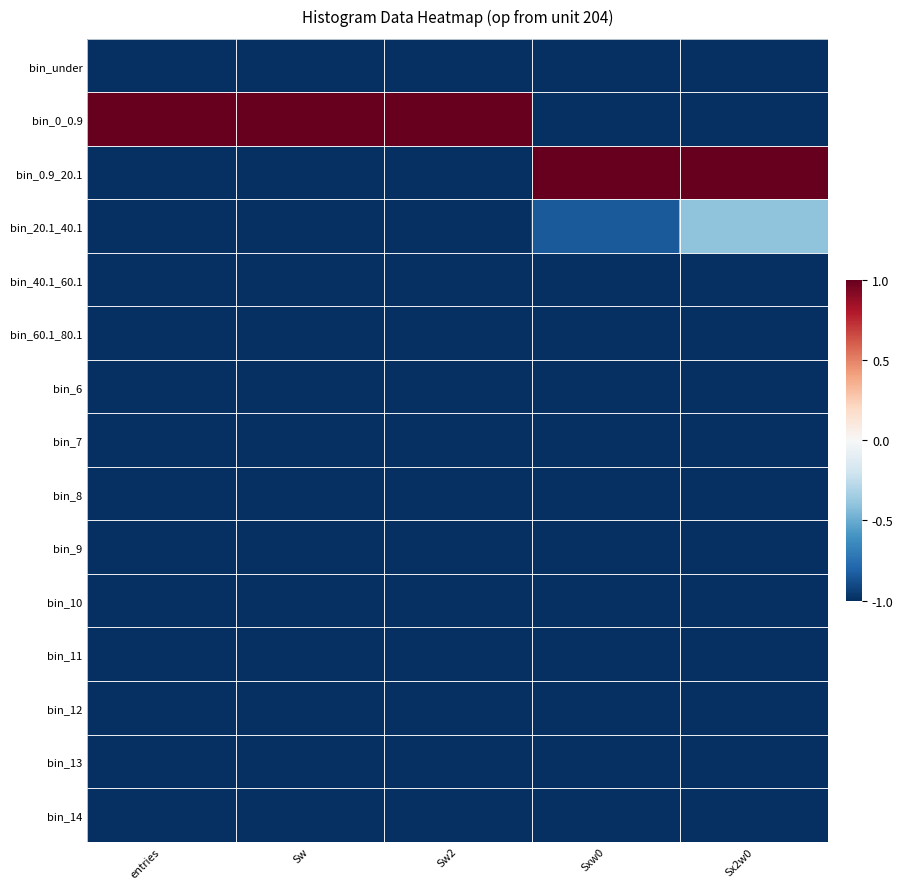

Reading left to right, extract all data points from this chart.

bin_under: entries=-1.0	Sw=-1.0	Sw2=-1.0	Sxw0=-1.0	Sx2w0=-1.0
bin_0_0.9: entries=1.0	Sw=1.0	Sw2=1.0	Sxw0=-1.0	Sx2w0=-1.0
bin_0.9_20.1: entries=-1.0	Sw=-1.0	Sw2=-1.0	Sxw0=1.0	Sx2w0=1.0
bin_20.1_40.1: entries=-1.0	Sw=-1.0	Sw2=-1.0	Sxw0=-0.8	Sx2w0=-0.4
bin_40.1_60.1: entries=-1.0	Sw=-1.0	Sw2=-1.0	Sxw0=-1.0	Sx2w0=-1.0
bin_60.1_80.1: entries=-1.0	Sw=-1.0	Sw2=-1.0	Sxw0=-1.0	Sx2w0=-1.0
bin_6: entries=-1.0	Sw=-1.0	Sw2=-1.0	Sxw0=-1.0	Sx2w0=-1.0
bin_7: entries=-1.0	Sw=-1.0	Sw2=-1.0	Sxw0=-1.0	Sx2w0=-1.0
bin_8: entries=-1.0	Sw=-1.0	Sw2=-1.0	Sxw0=-1.0	Sx2w0=-1.0
bin_9: entries=-1.0	Sw=-1.0	Sw2=-1.0	Sxw0=-1.0	Sx2w0=-1.0
bin_10: entries=-1.0	Sw=-1.0	Sw2=-1.0	Sxw0=-1.0	Sx2w0=-1.0
bin_11: entries=-1.0	Sw=-1.0	Sw2=-1.0	Sxw0=-1.0	Sx2w0=-1.0
bin_12: entries=-1.0	Sw=-1.0	Sw2=-1.0	Sxw0=-1.0	Sx2w0=-1.0
bin_13: entries=-1.0	Sw=-1.0	Sw2=-1.0	Sxw0=-1.0	Sx2w0=-1.0
bin_14: entries=-1.0	Sw=-1.0	Sw2=-1.0	Sxw0=-1.0	Sx2w0=-1.0